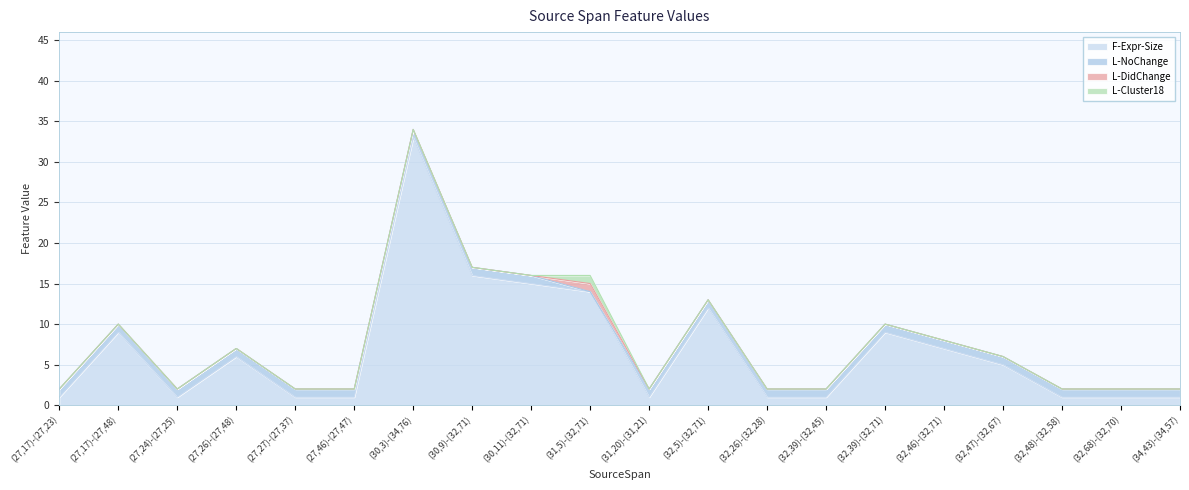

What is the label of the 19th point from the right?

(27,17)-(27,48)